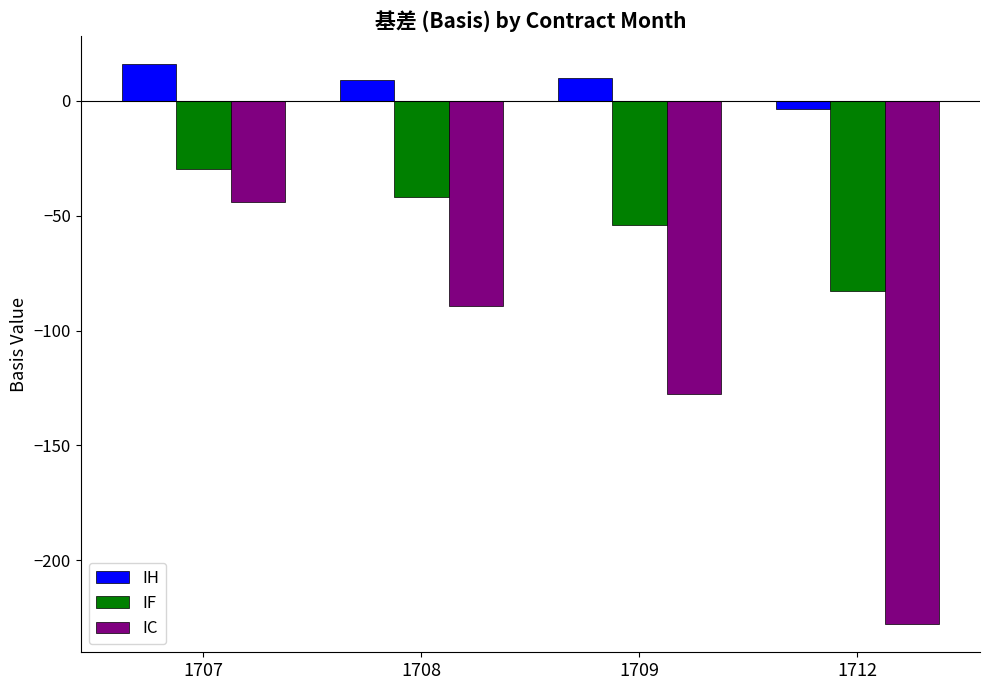

What is the value of the IC bar at the 2nd from the left?

-89.2